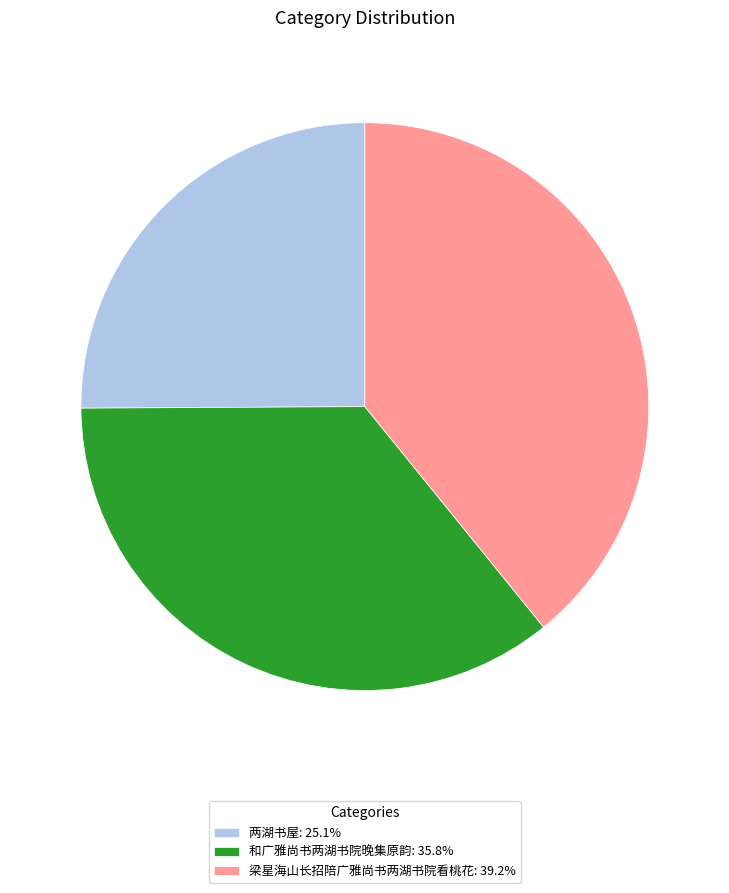

Is there a majority slice in this chart?

No